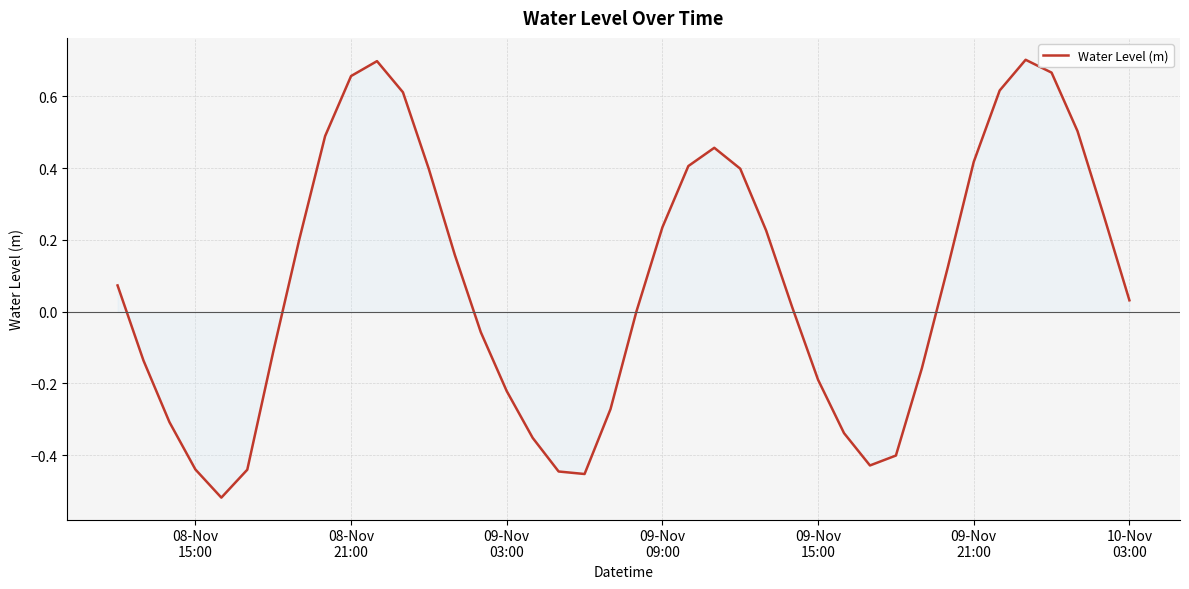

What is the difference between the maximum and minimum values?

1.2